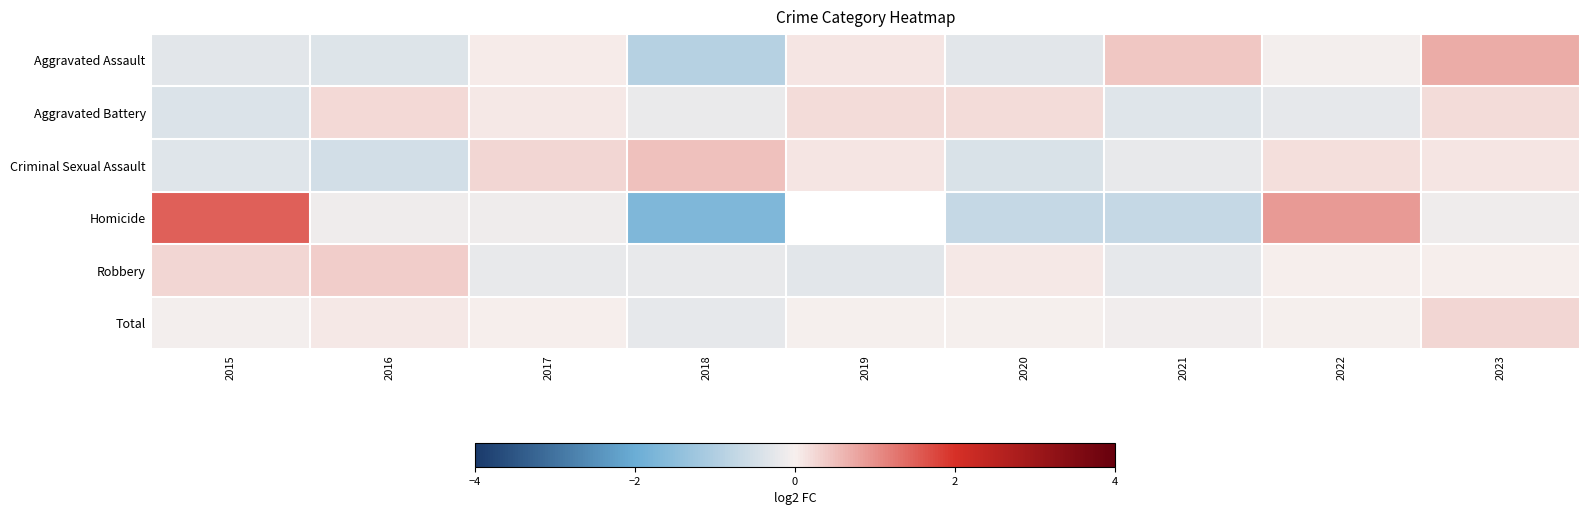

Between 2019 and 2015, which is larger?

2019